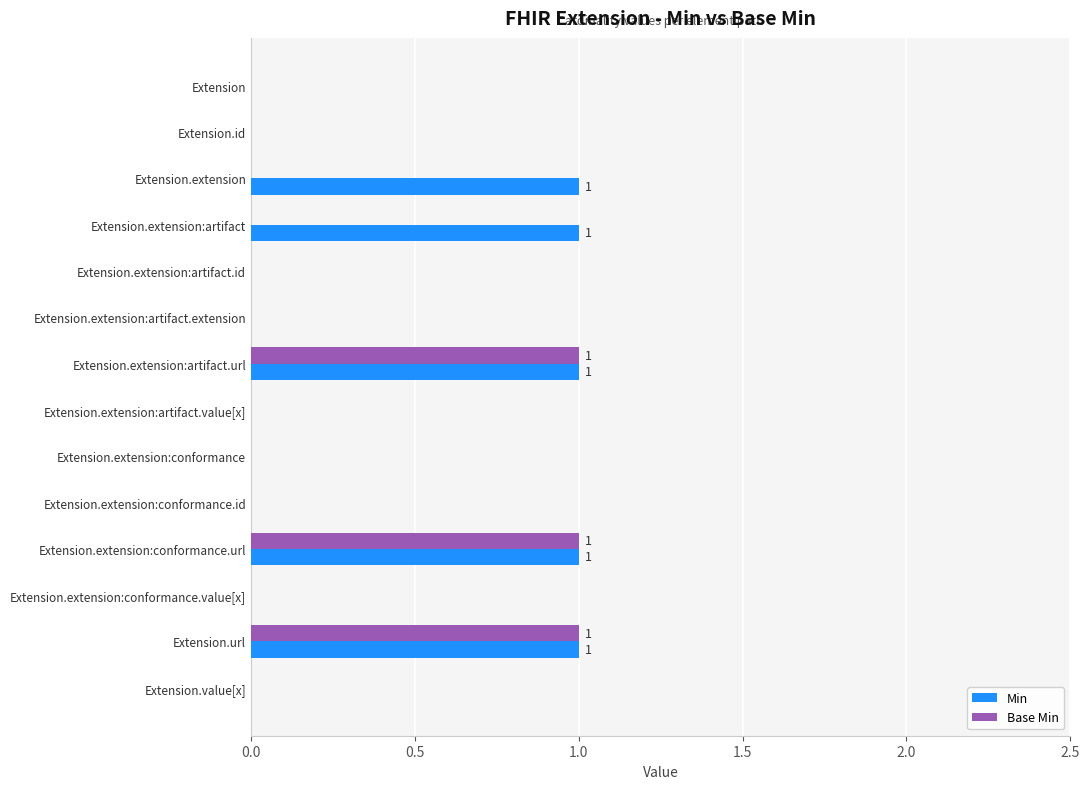

Is it true that Min equals 0 at Extension.extension:artifact.id?

True